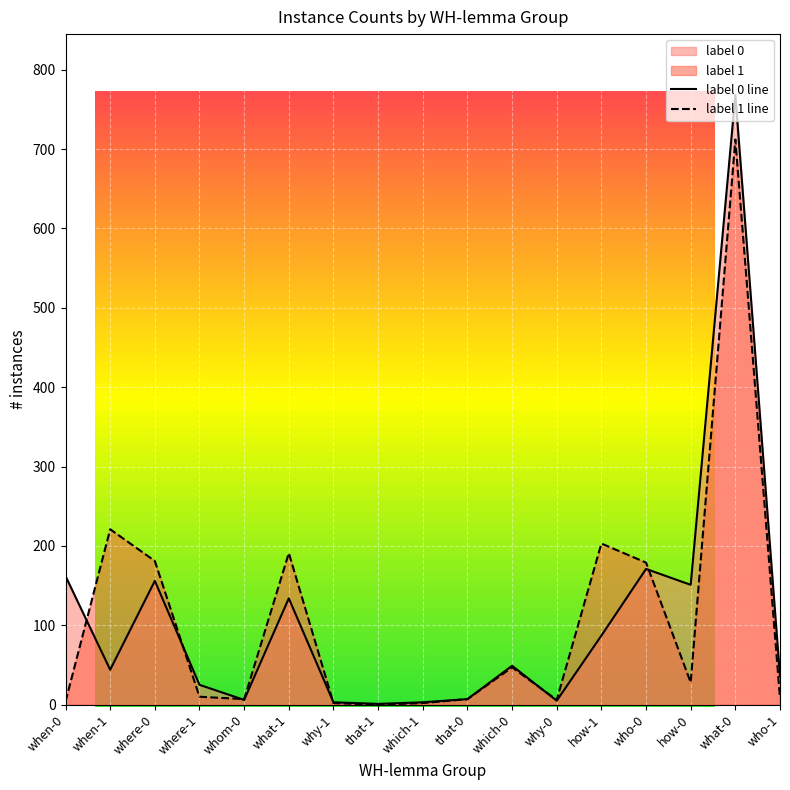

The value of label 0 line at who-1 is 48. True or false?

False